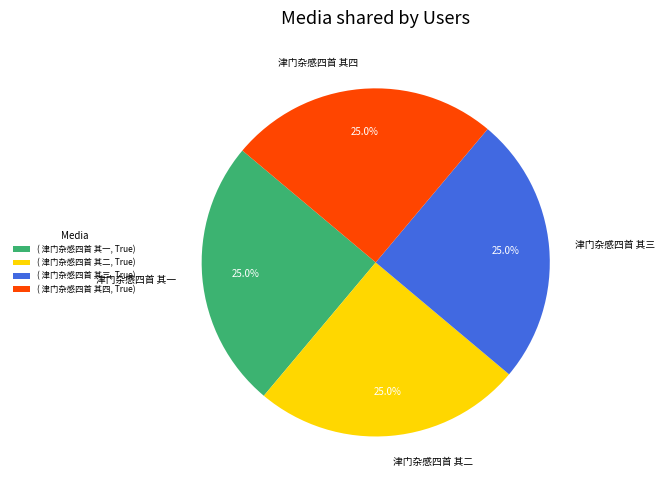

Approximately how many times larger is the value at 津门杂感四首 其二 compared to 津门杂感四首 其一?

1.0